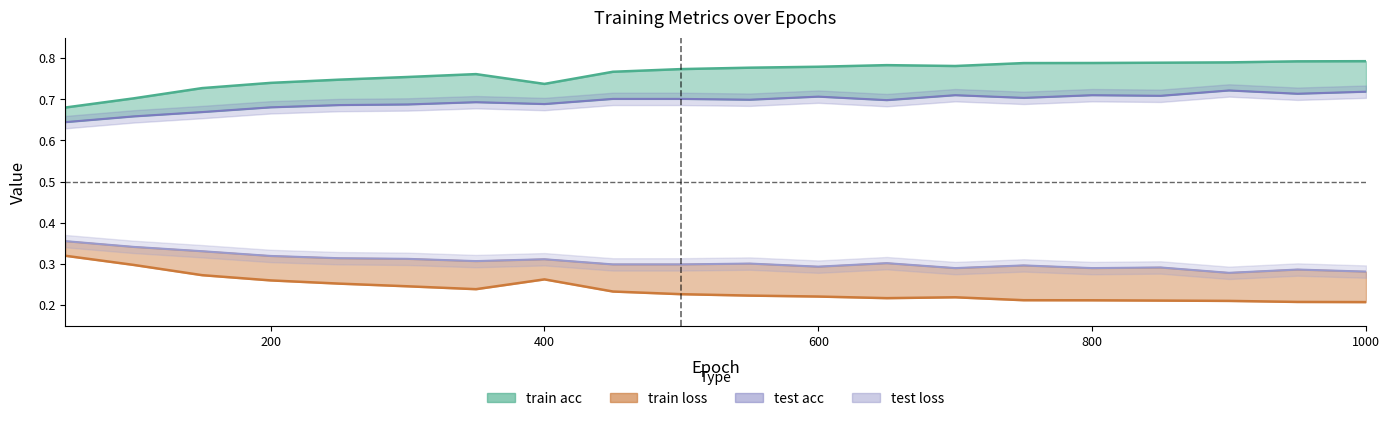

What is the difference between the train acc values at 850 and 150?

0.1